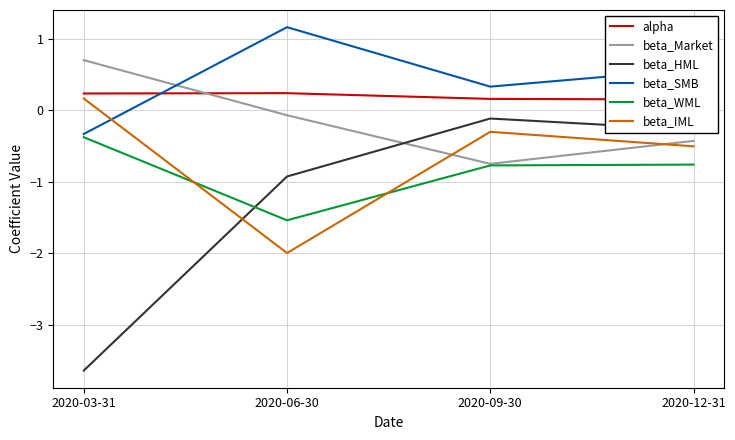

True or false: beta_HML and beta_WML cross at least once.

True